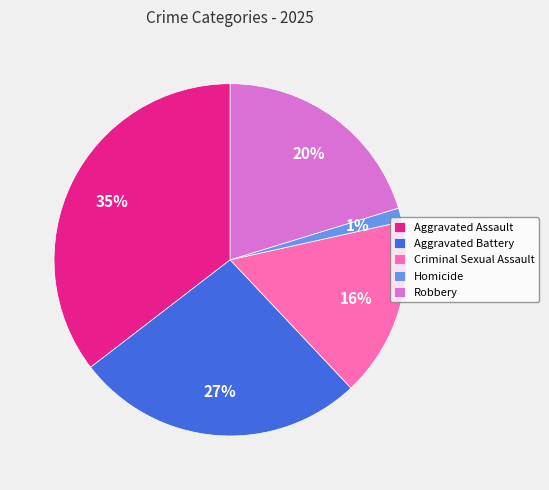

To the nearest percent, what is the difference between the largest and smallest slice percentages?

34%